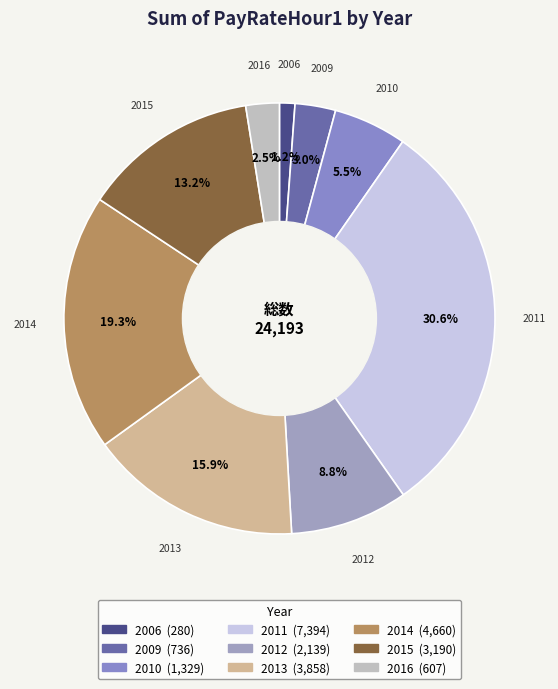

How many slices are in this pie chart?

9